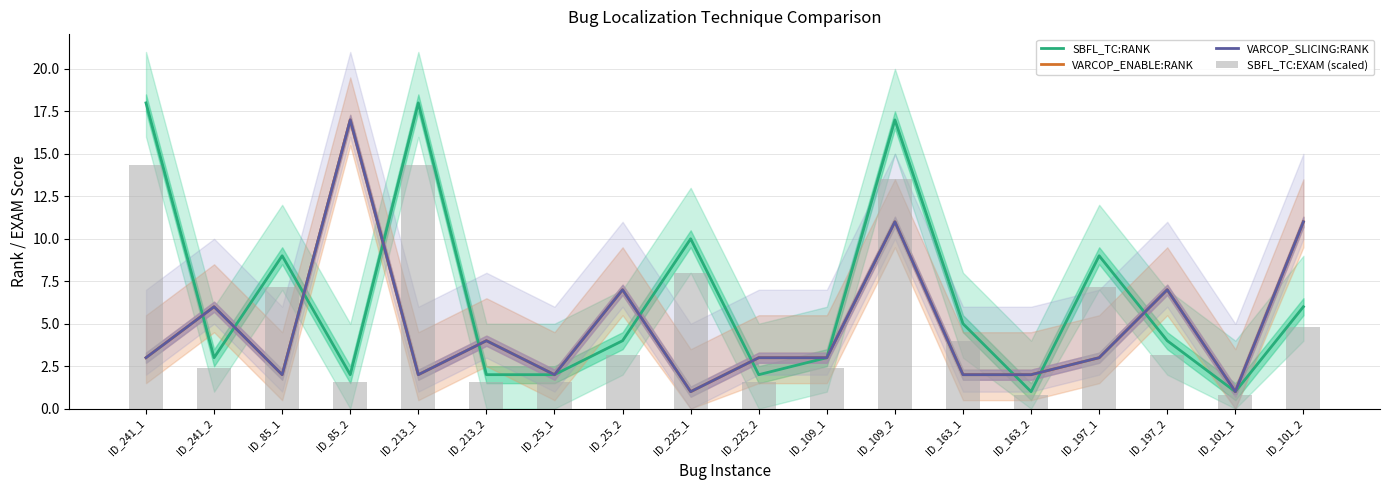

Which series has the largest total across all categories?

SBFL_TC:RANK